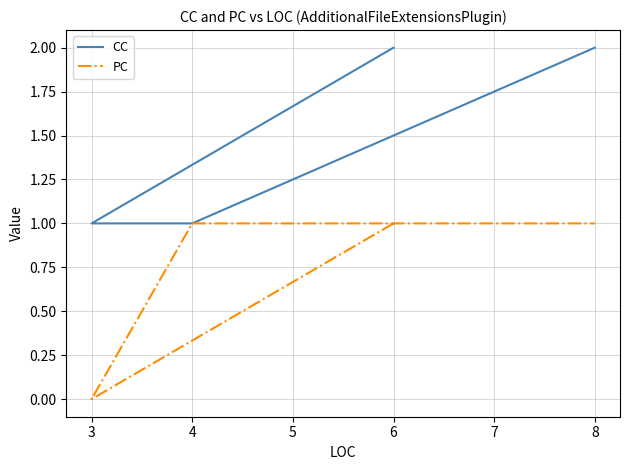

Is this an area chart (filled region under the line)?

No